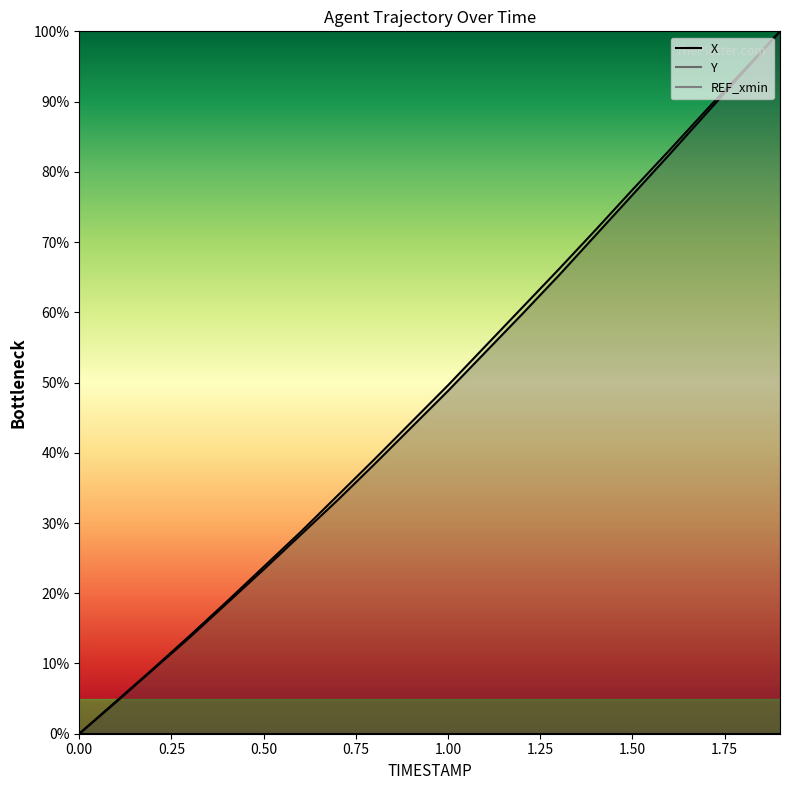

How many lines are shown in the chart?

2